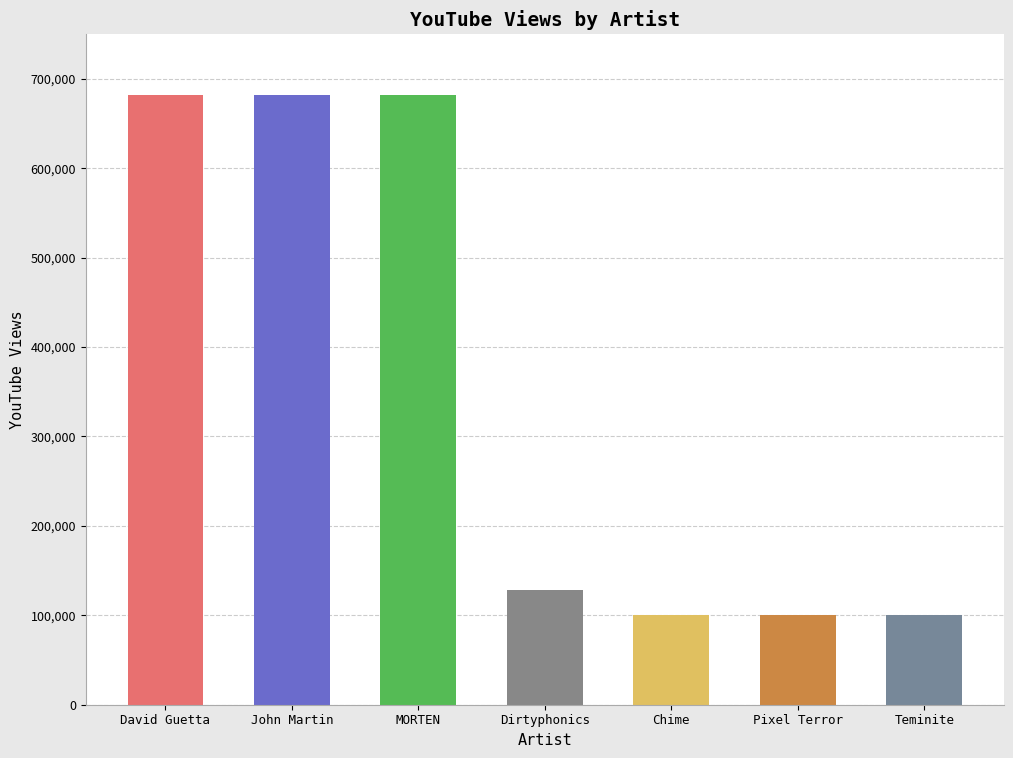

What is the smallest value displayed?

100057